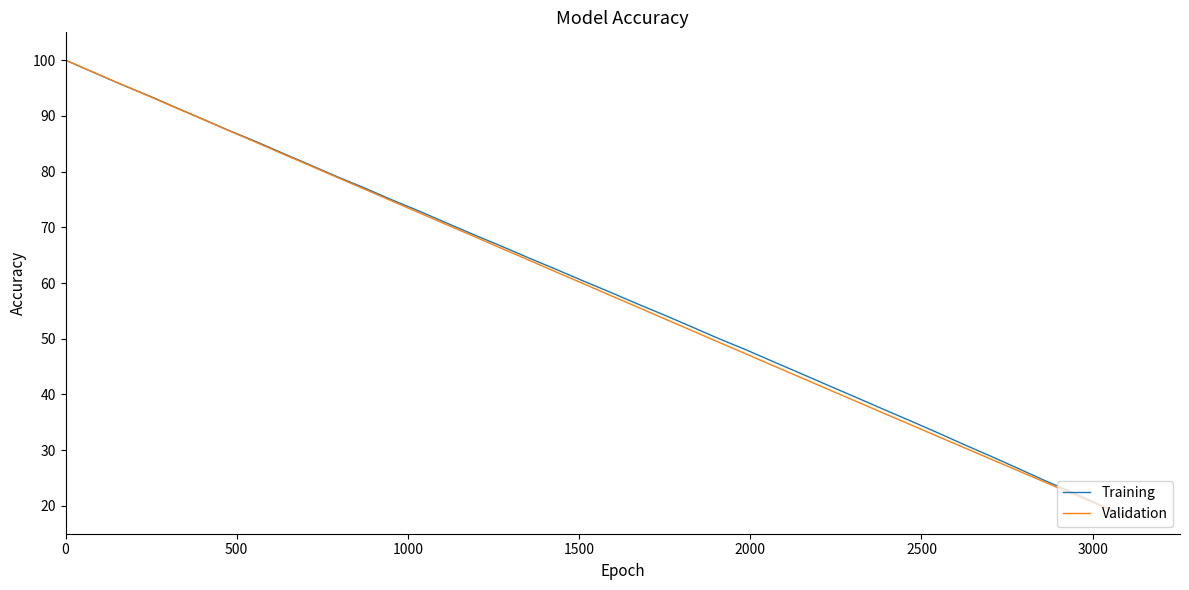

True or false: Validation has more than 0 interior local peaks.

False